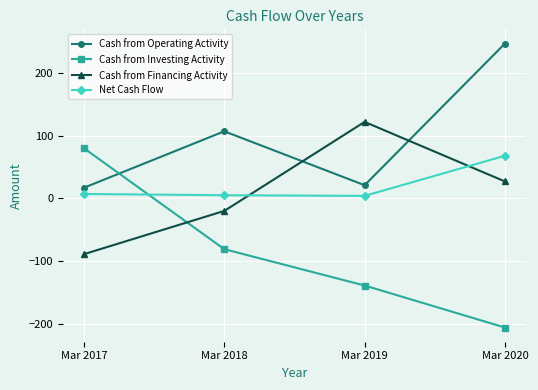

Where is Cash from Investing Activity nearest to the value -63?

Mar 2018